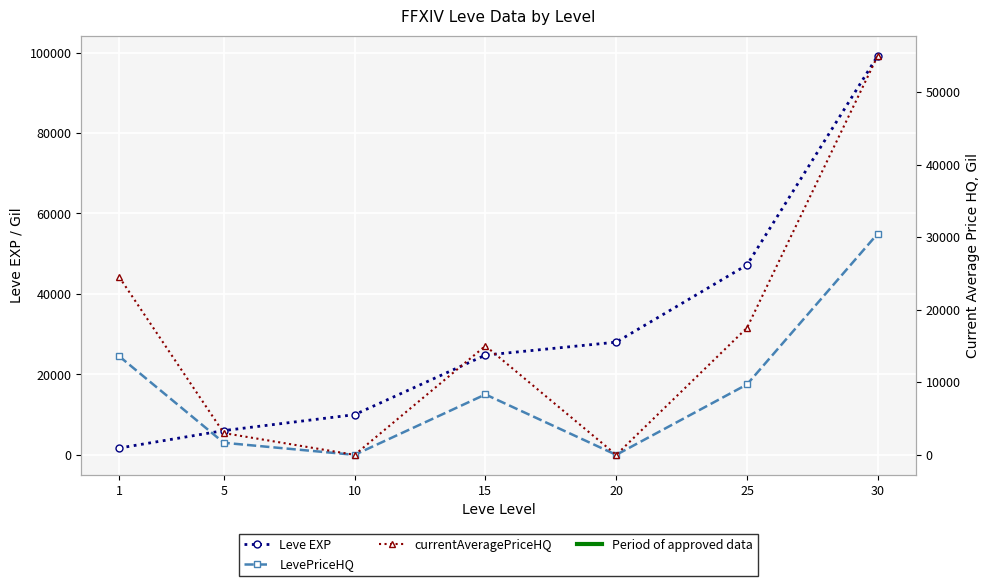

The currentAveragePriceHQ series shows 75119.1 at 30. True or false?

False